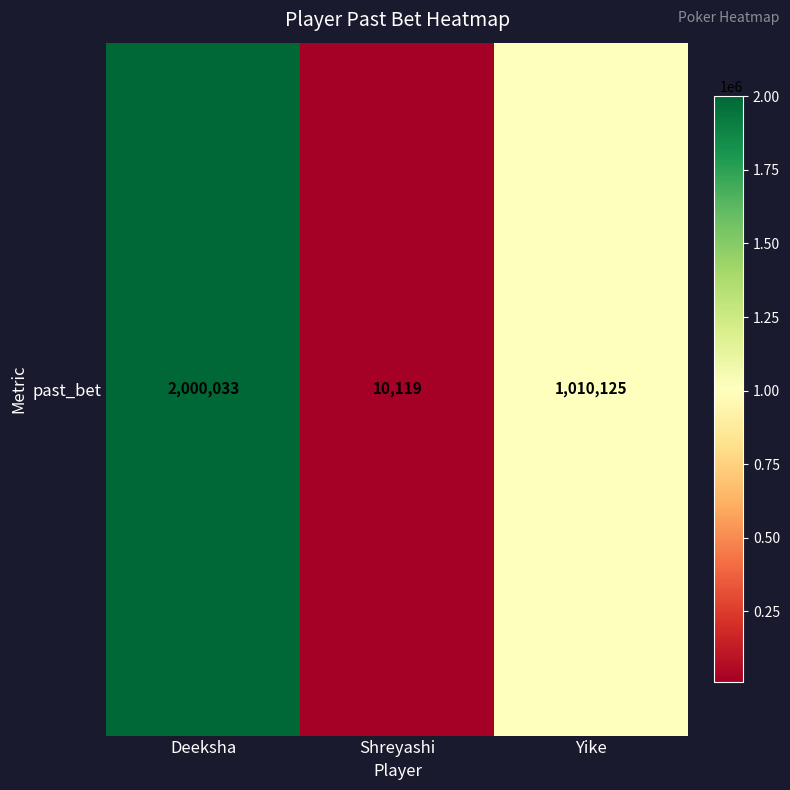

How many distinct data groups are displayed?

1